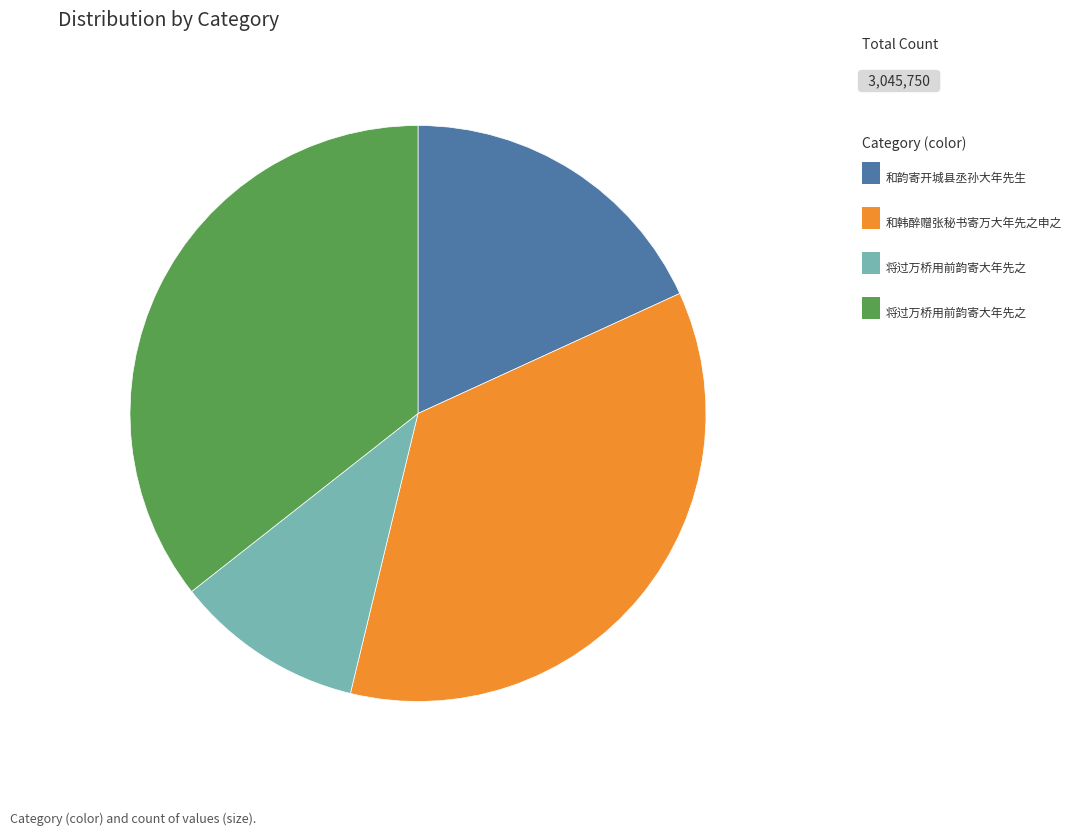

Is there any slice that represents more than half of the pie?

No